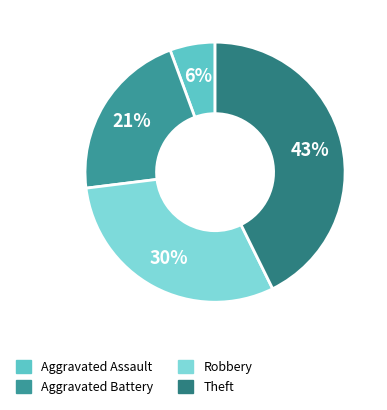

Which has a higher value, Theft or Aggravated Battery?

Theft